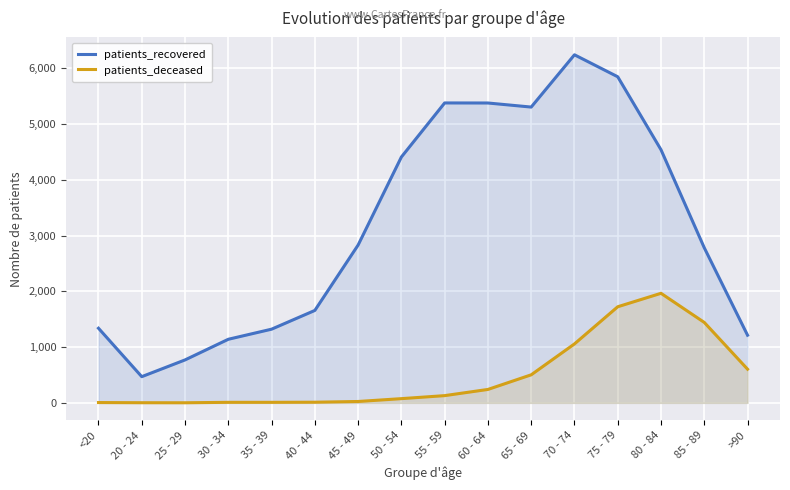

How many series are shown in this chart?

2